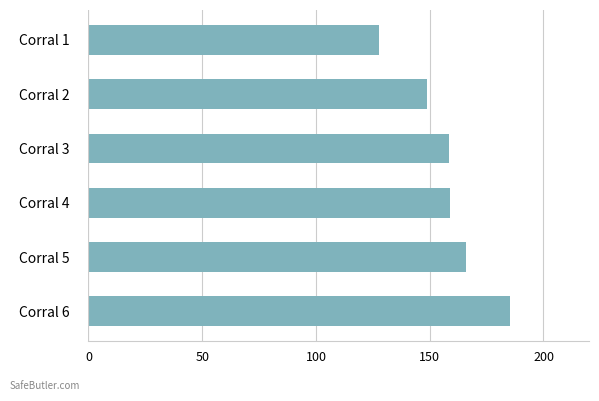

The value at Corral 1 is 127.9. True or false?

True